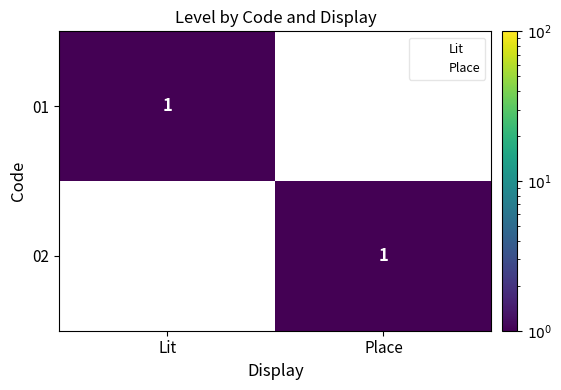

Reading left to right, extract all data points from this chart.

01: Lit=1	Place=0
02: Lit=0	Place=1